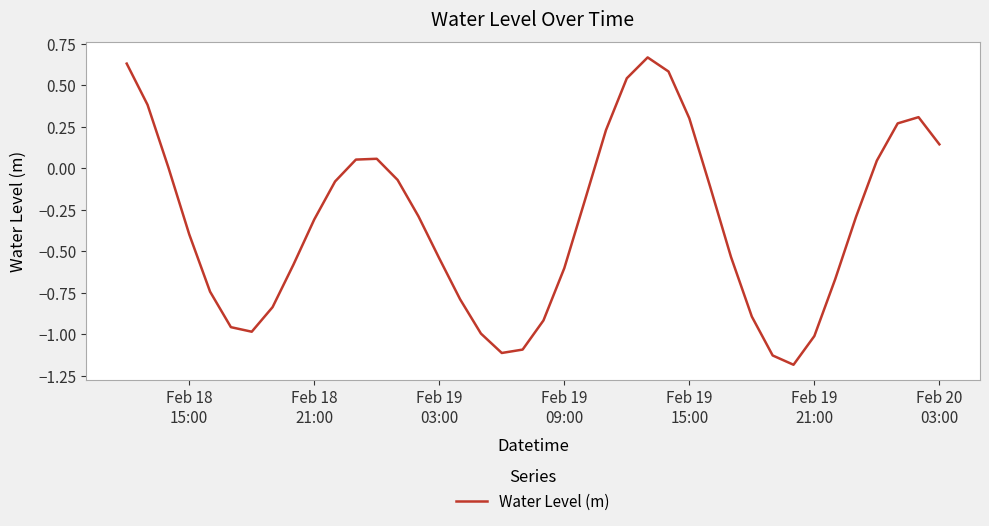

What is the minimum value shown in the chart?

-1.2